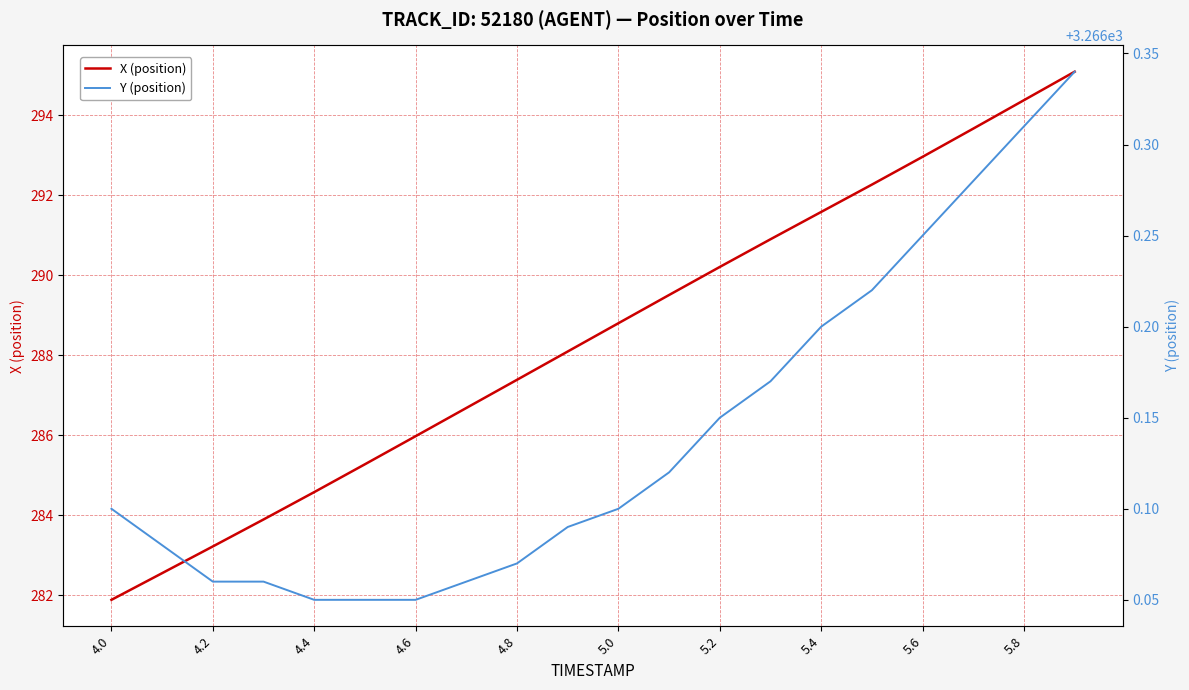

Which series has the largest total across all categories?

Y (position)